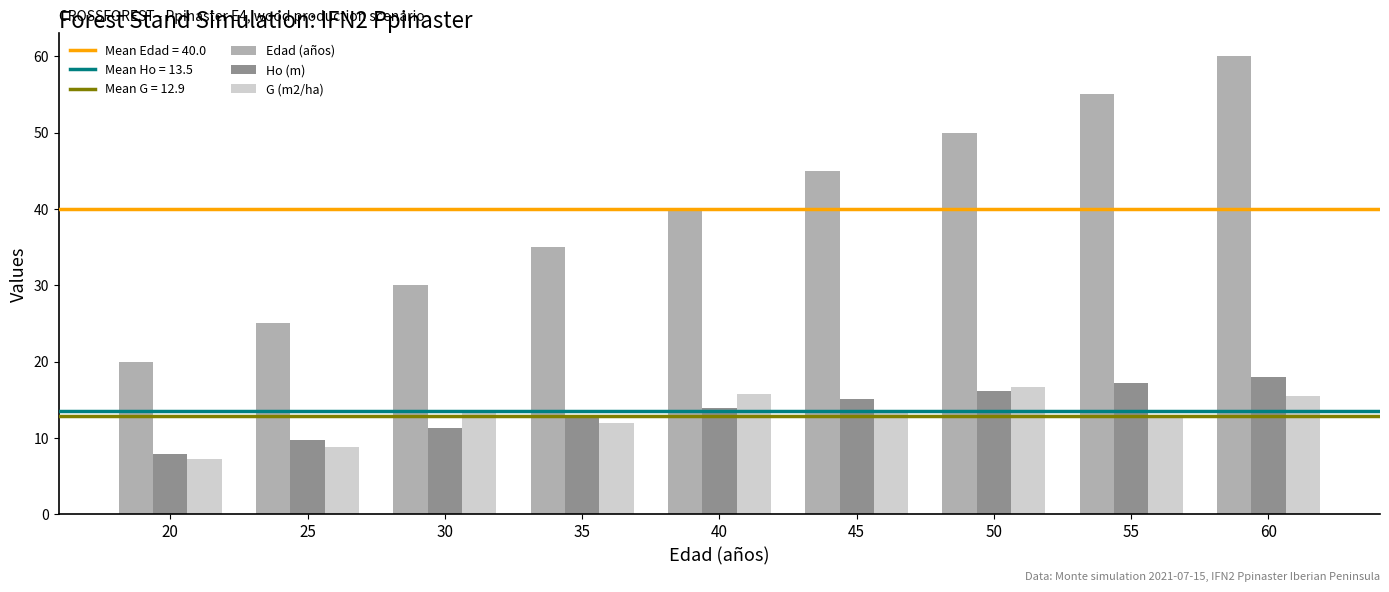

How many data points does each series have?

9